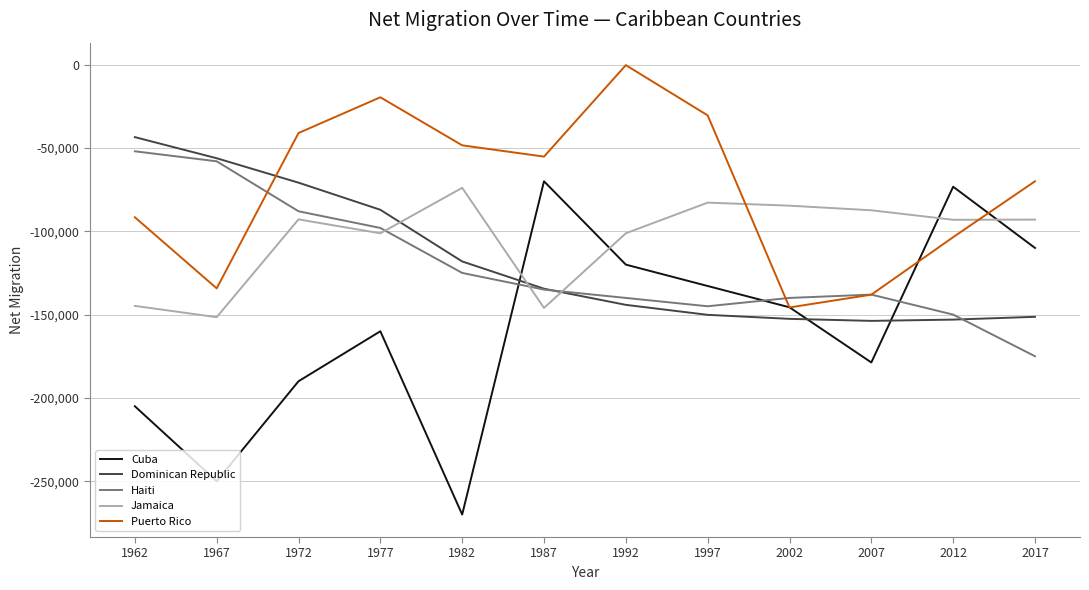

Count the number of data series in this chart.

5